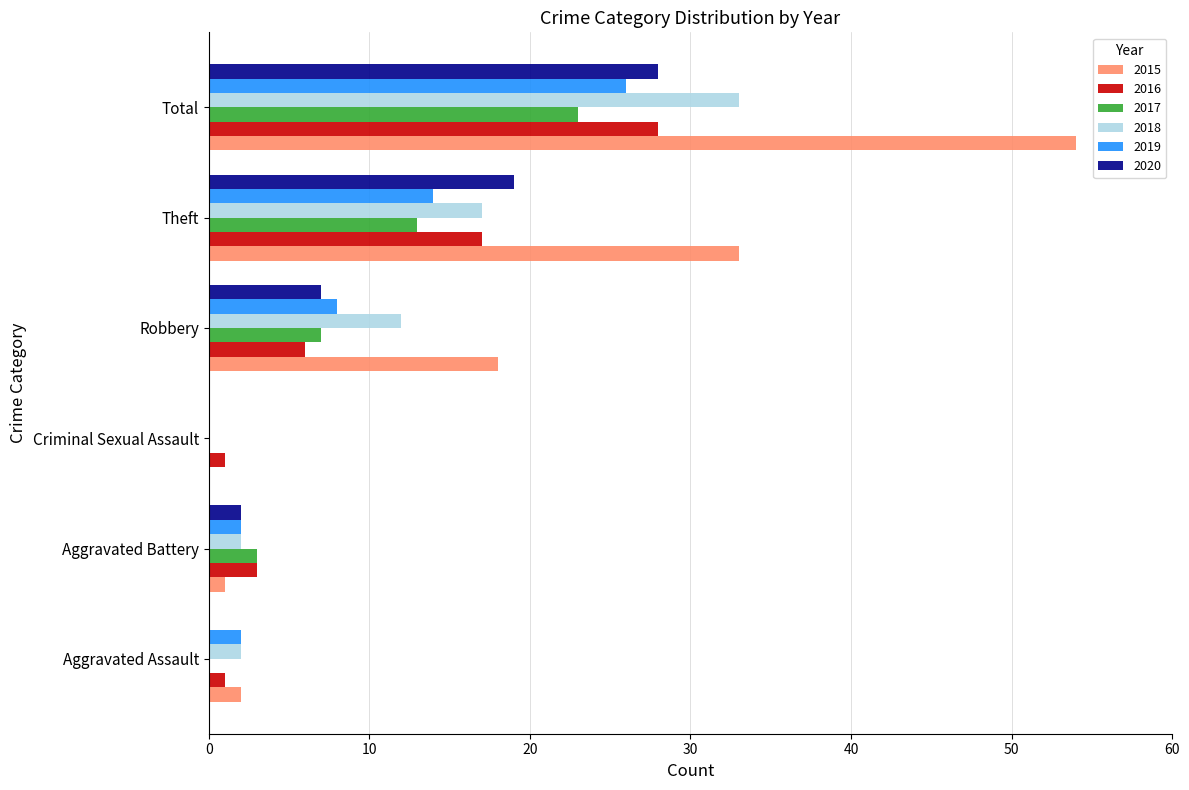

What is the greatest value displayed?

54